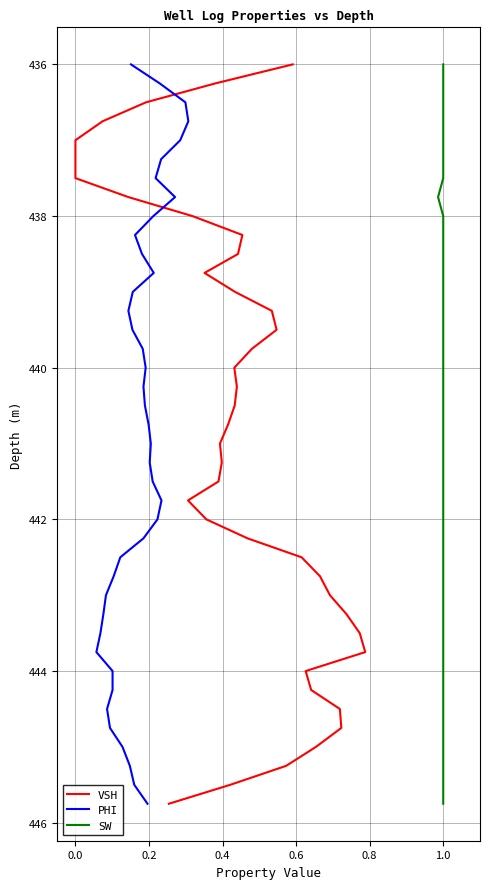

What are all the series names shown in the legend?

VSH, PHI, SW